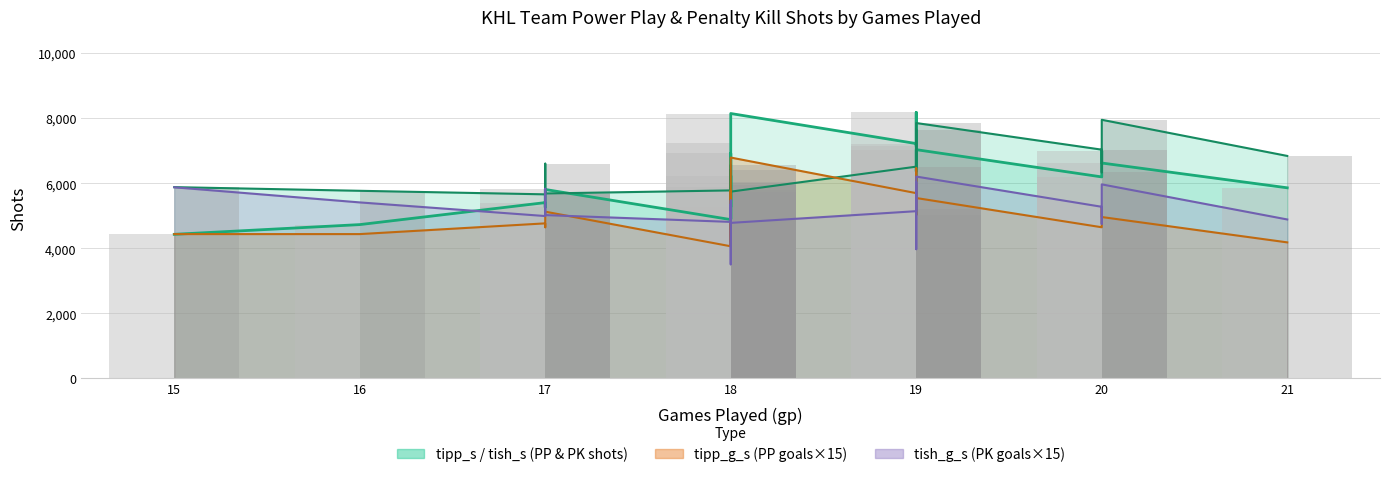

What is the sum of all tipp_s values?

136819